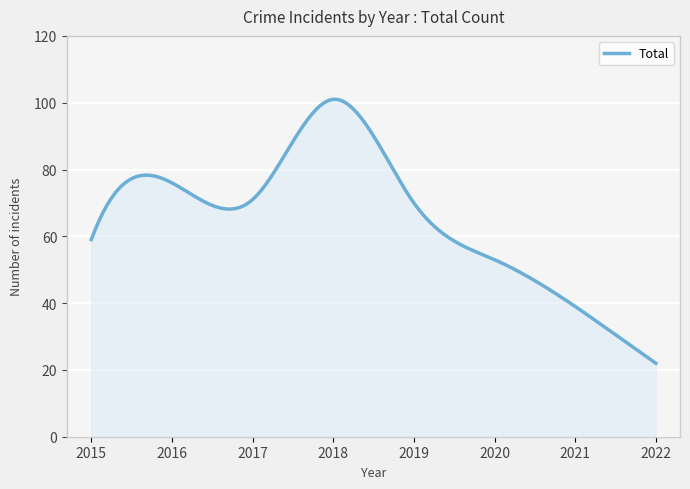

What is the greatest value displayed?

101.0